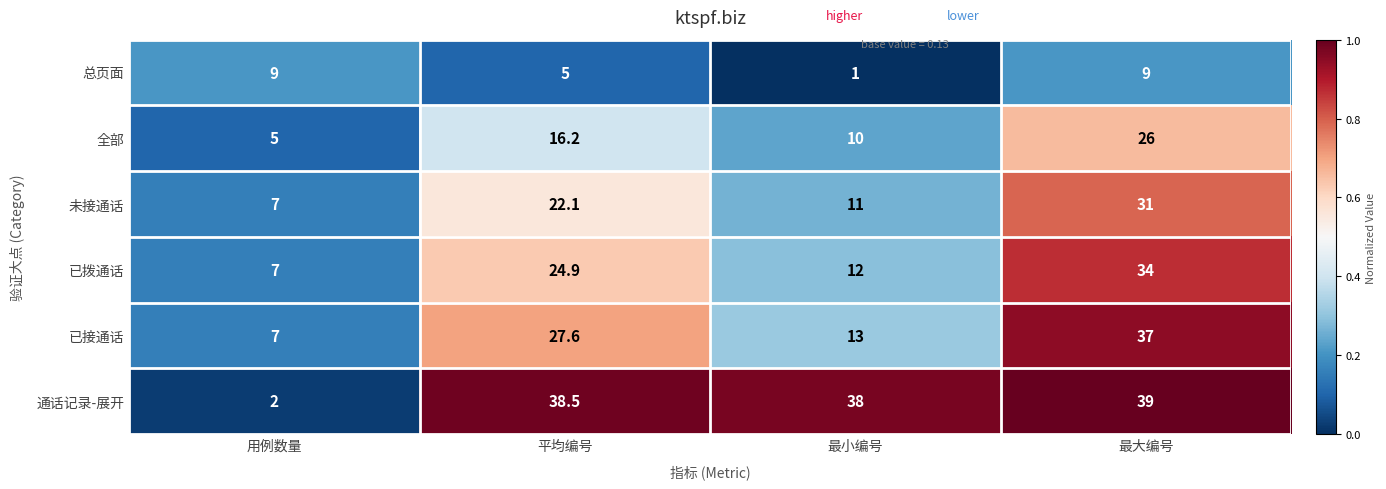

At which category is the sum across all series the highest?

最大编号